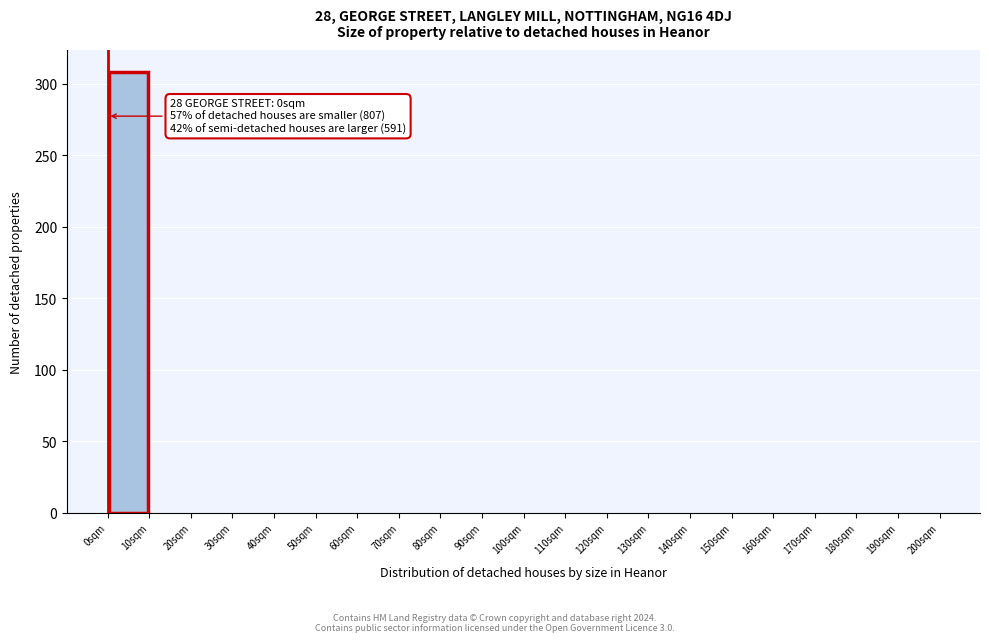

Over which range of the x-axis is the bar tallest?

0 to 10